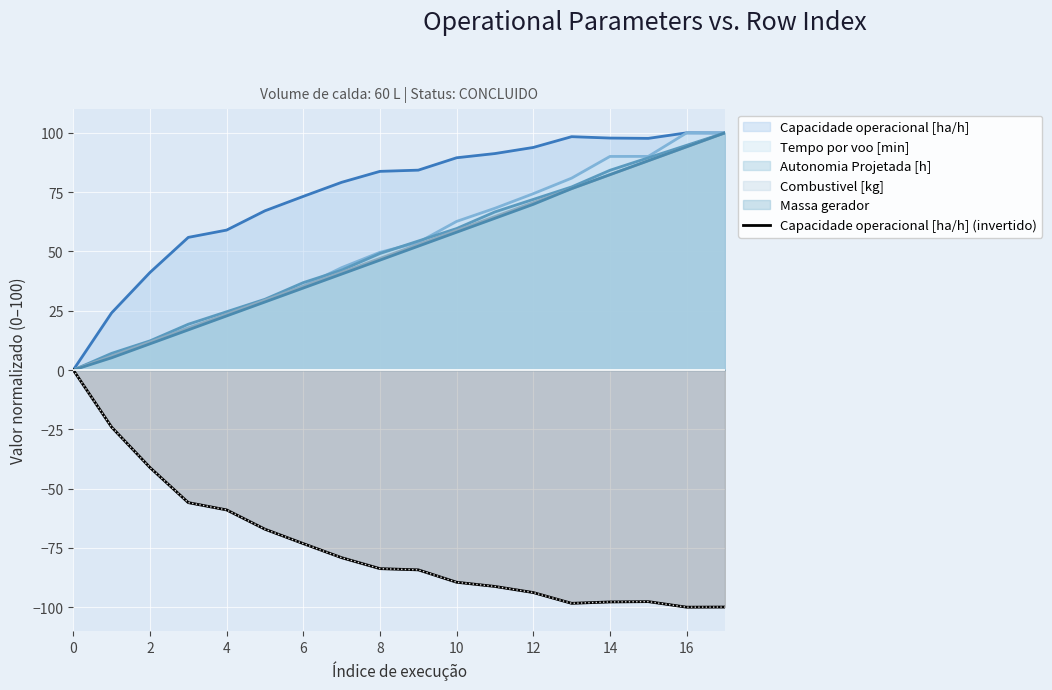

How many data points are above -83?

8